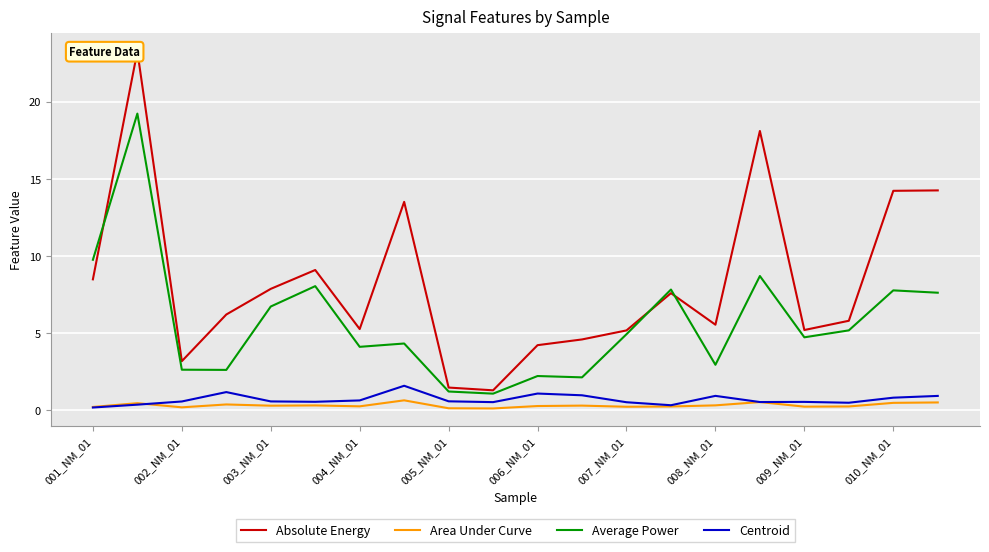

The Area Under Curve series shows 0.3 at 004_NM_01. True or false?

True